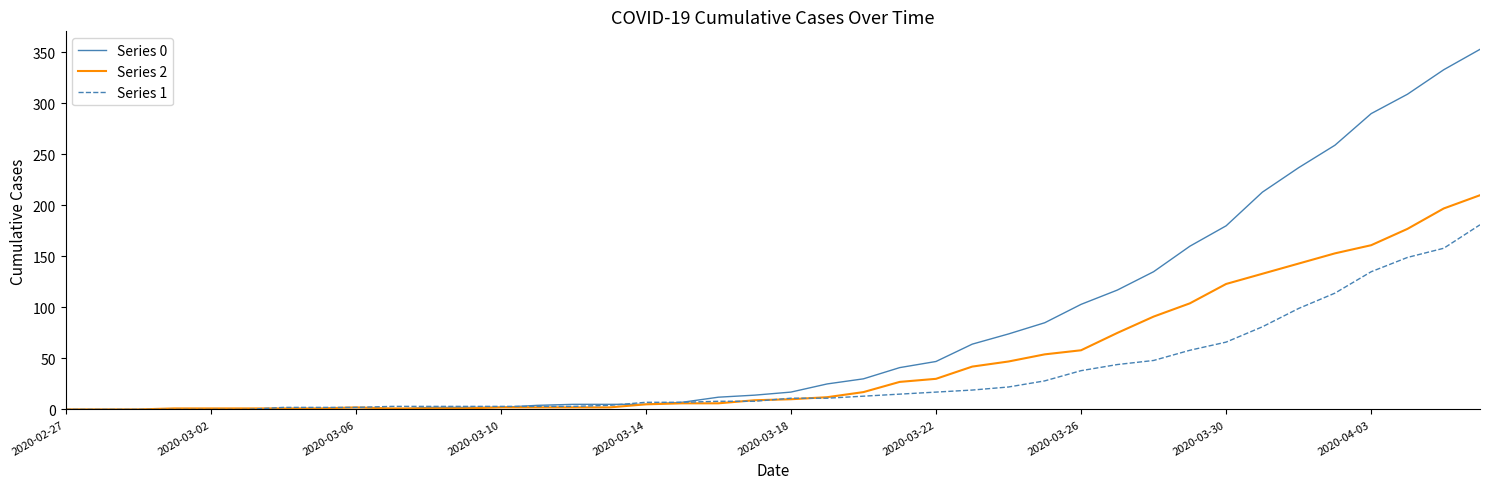

What is the difference between the maximum and minimum values in the Series 2 series?

210